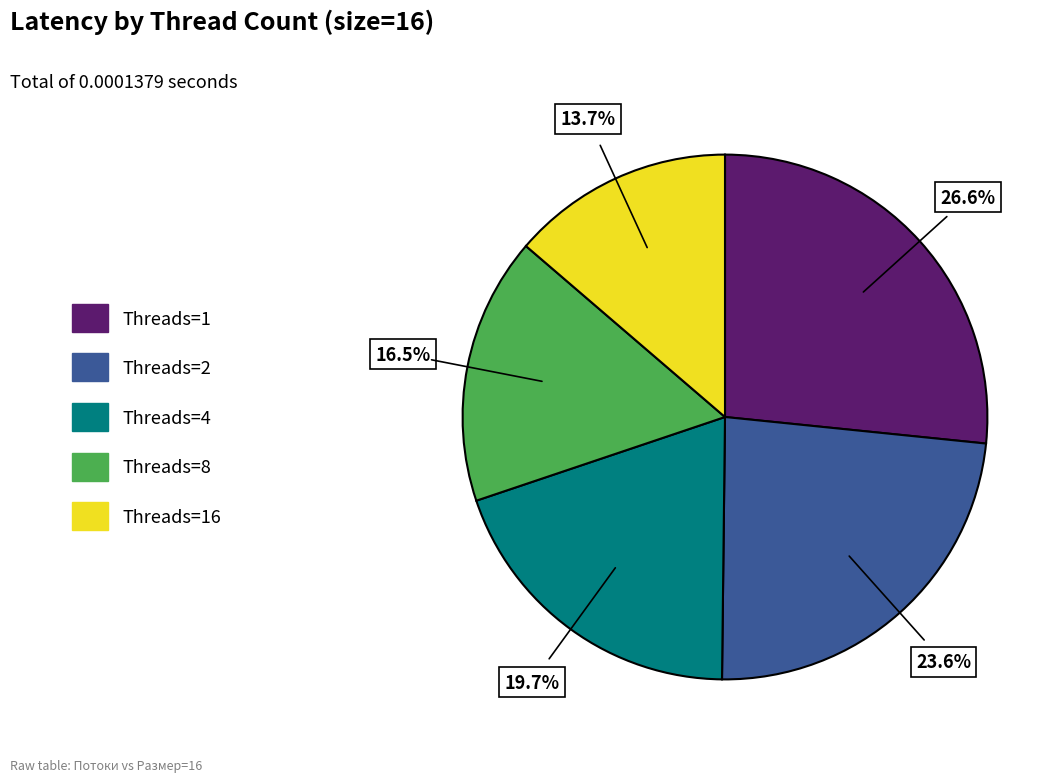

How many slices are in this pie chart?

5